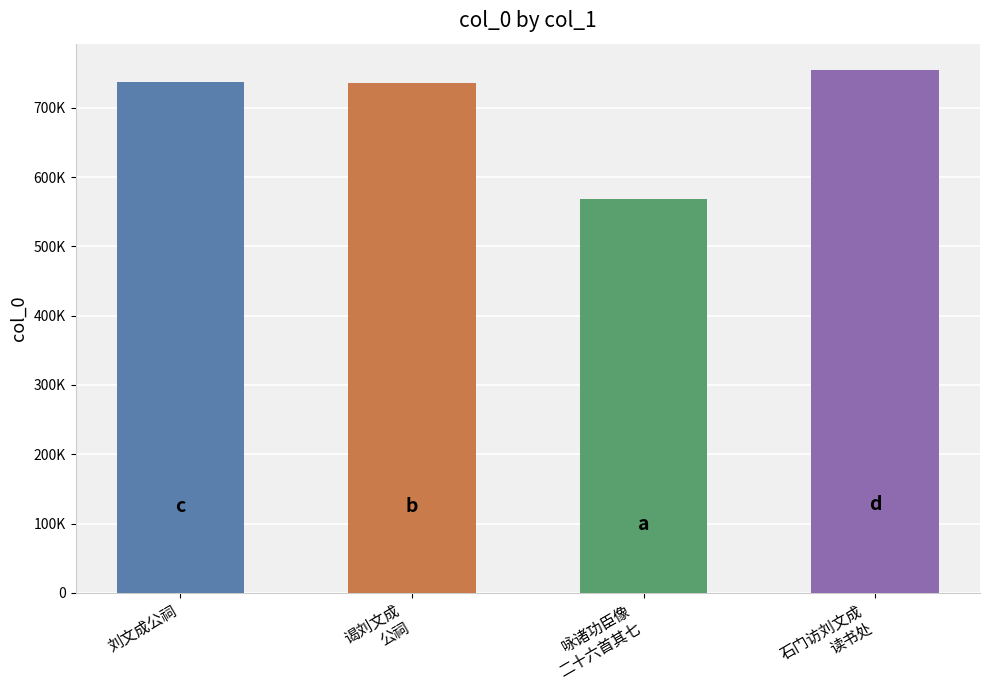

The chart shows a value of 736666 at 刘文成公祠. True or false?

True